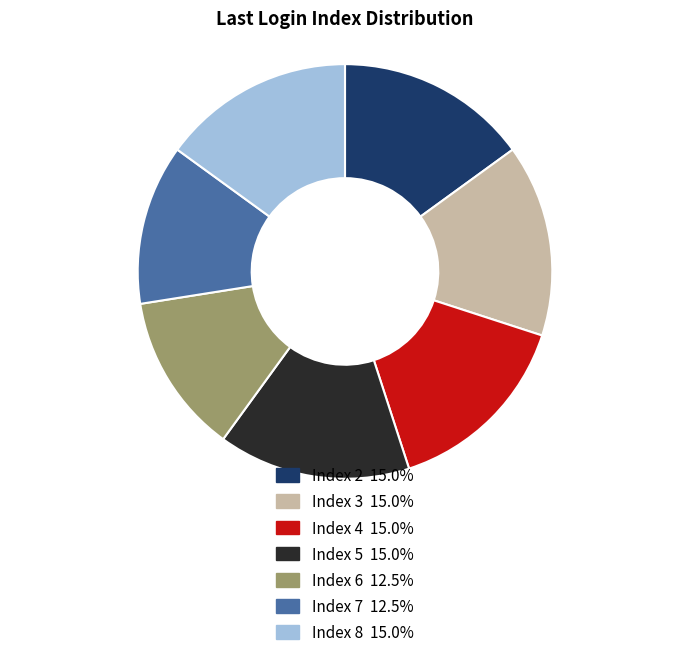

Is Index 8 the majority of the pie?

No